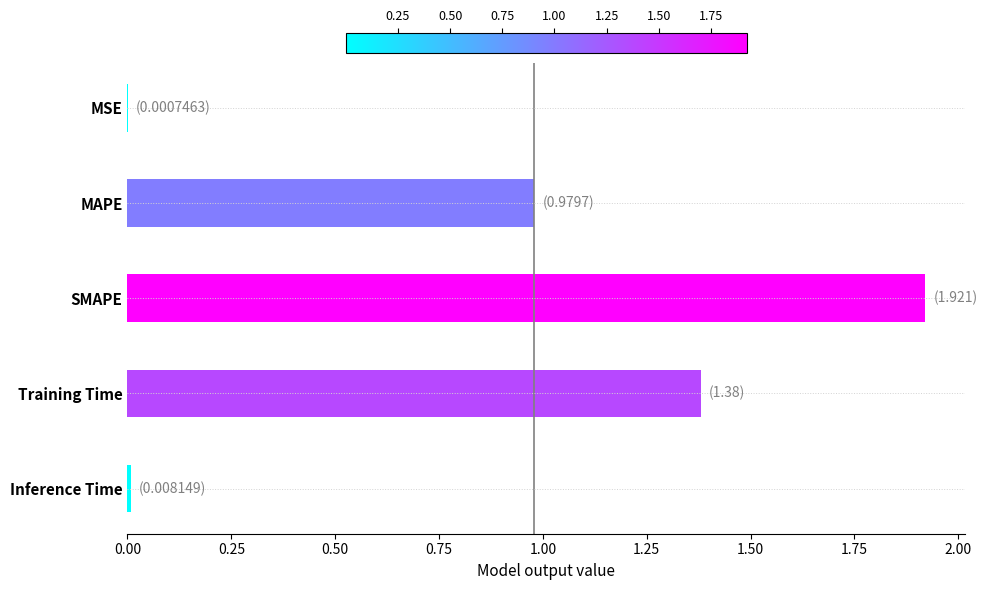

Which has a higher value, MAPE or SMAPE?

SMAPE